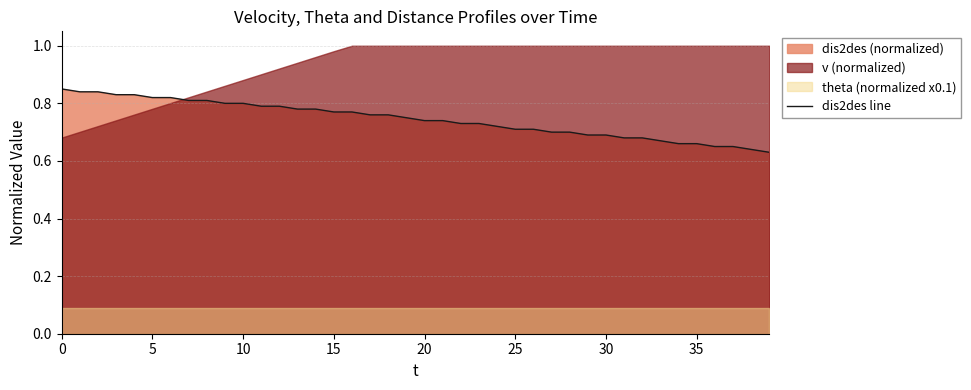

What is the difference between the maximum and minimum values?

0.2